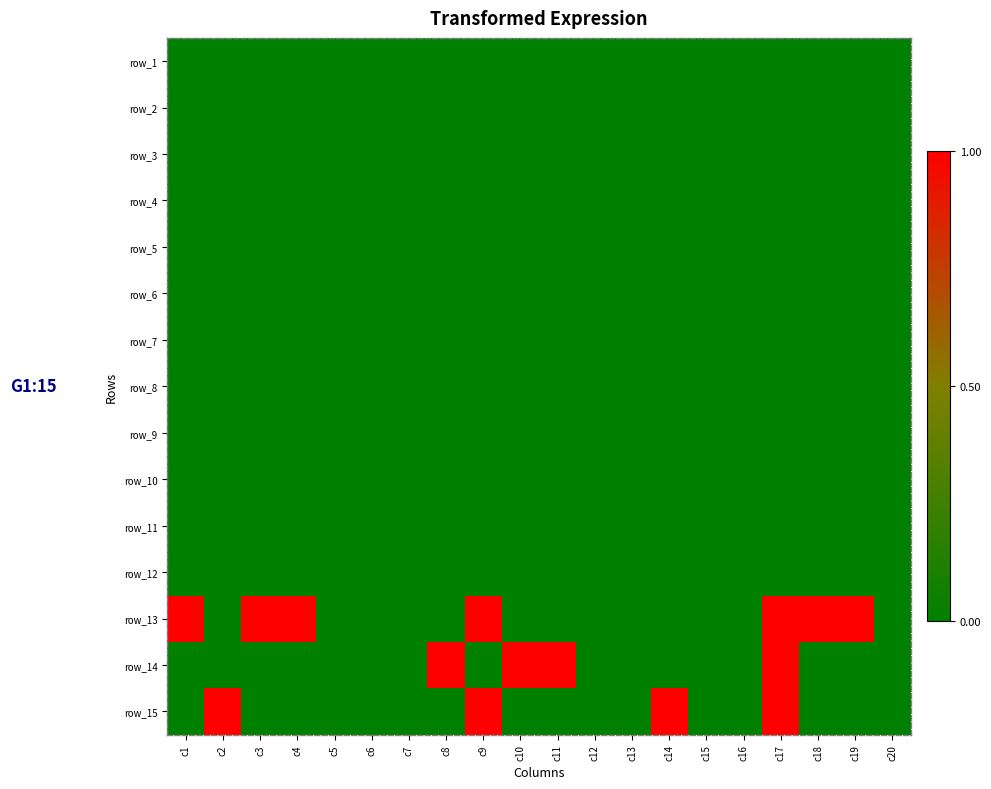

Rank the categories by row_6 value from highest to lowest.

c1, c2, c3, c4, c5, c6, c7, c8, c9, c10, c11, c12, c13, c14, c15, c16, c17, c18, c19, c20